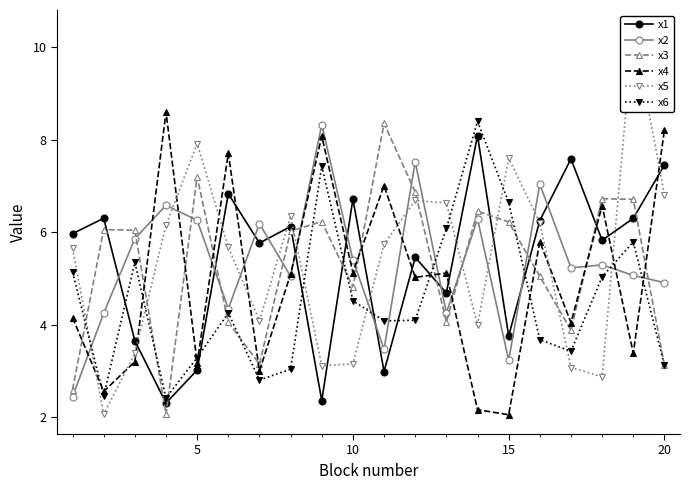

What is the minimum value shown in the chart?

2.1